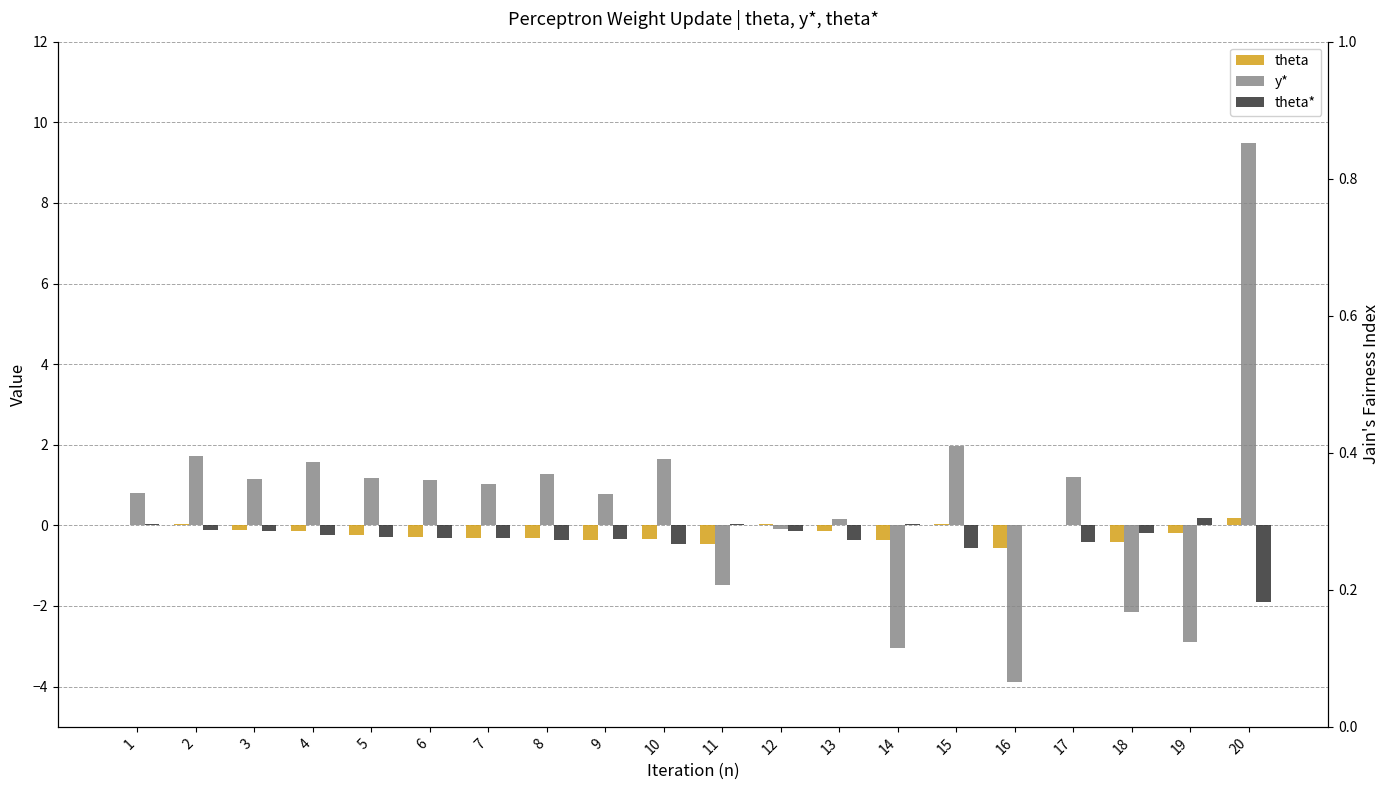

The theta series shows 0.2 at 20. True or false?

True